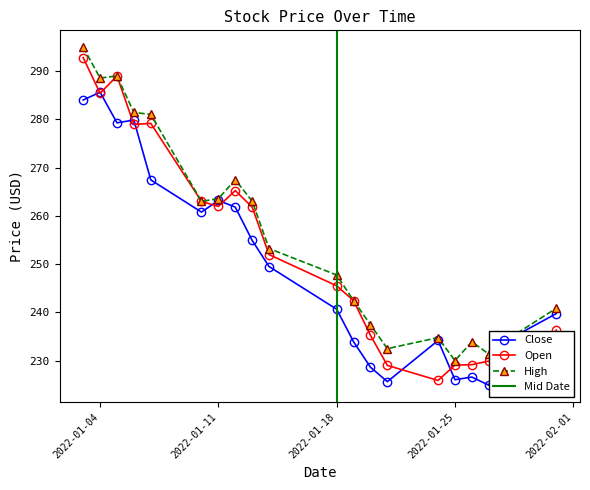

True or false: High has more than 2 interior local peaks.

True